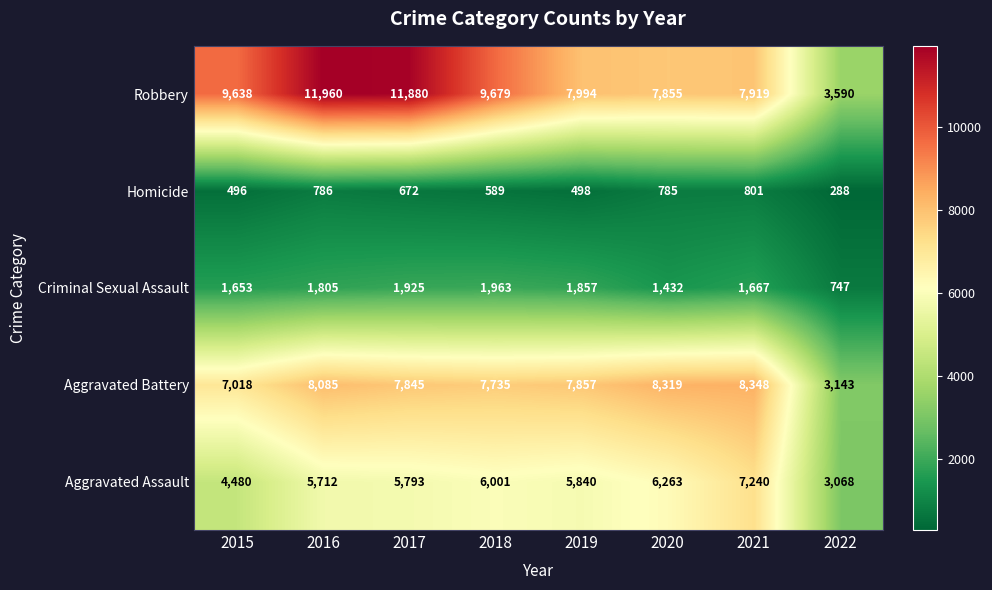

Rank the series by their maximum value, from lowest to highest.

Homicide, Criminal Sexual Assault, Aggravated Assault, Aggravated Battery, Robbery